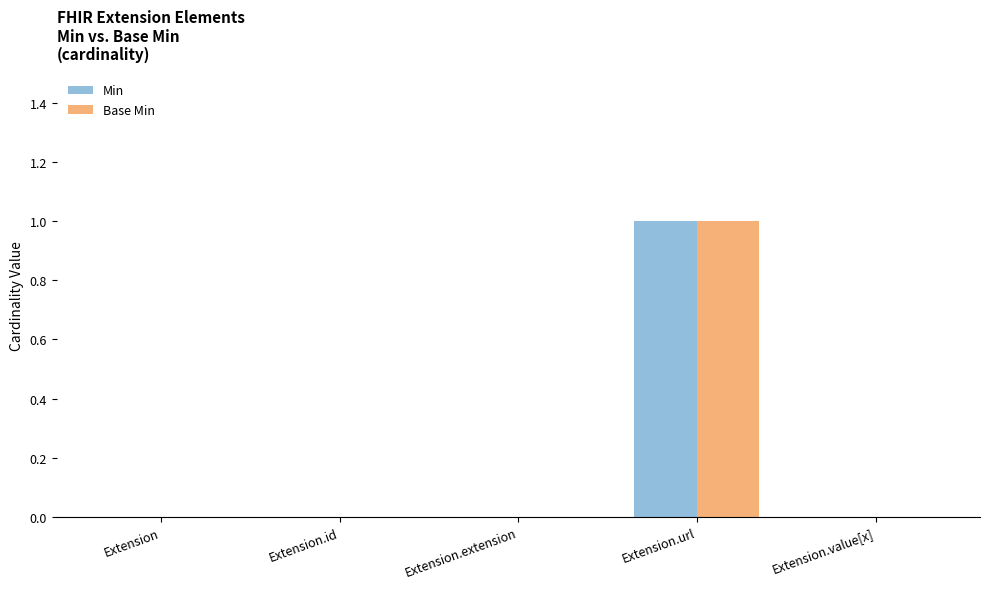

At which category is the sum across all series the highest?

Extension.url